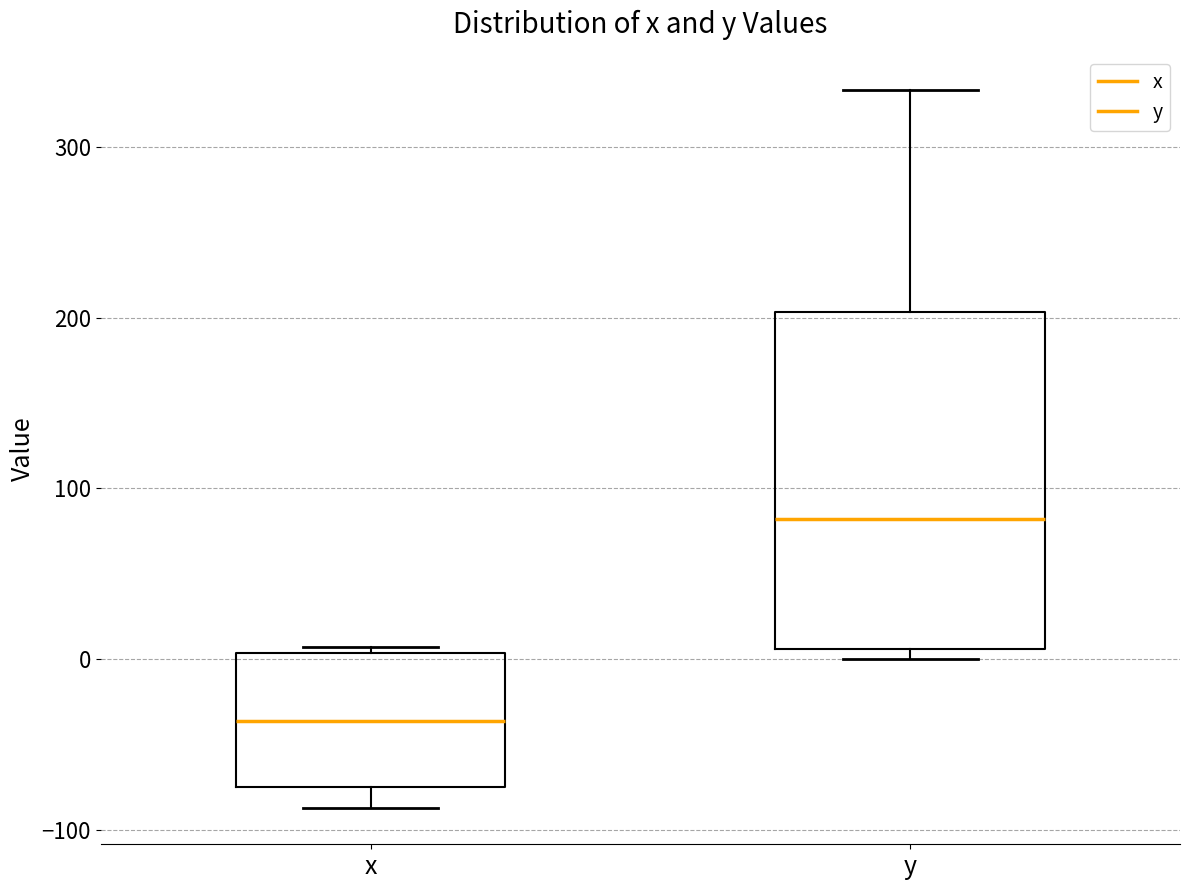

Reading left to right, read every box against the y-axis: the position of its median line, the range the box covers, and the ends of its whiskers. The values are not printed on the chart, so give them approximately, as read against the axis.

x: median -40, box -70 to 0, whiskers -90 to 10
y: median 80, box 10 to 200, whiskers 0 to 330